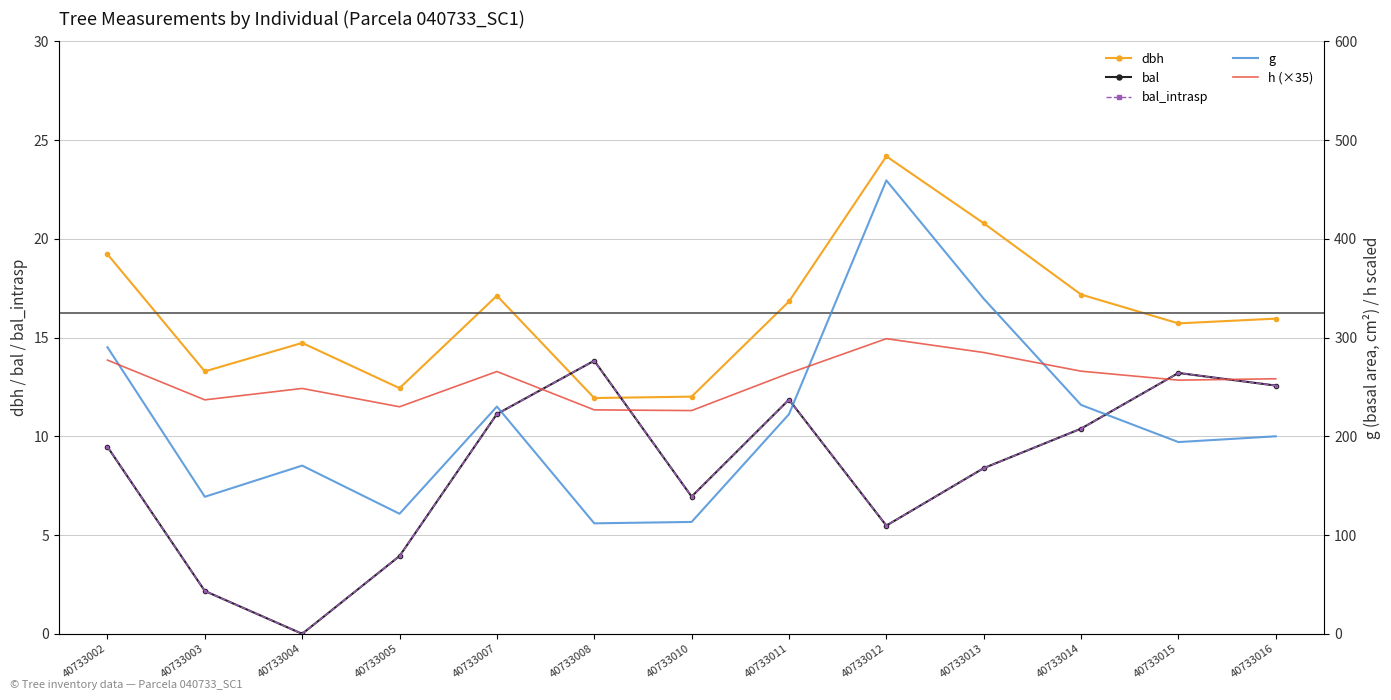

At which category is the sum across all series the highest?

40733012